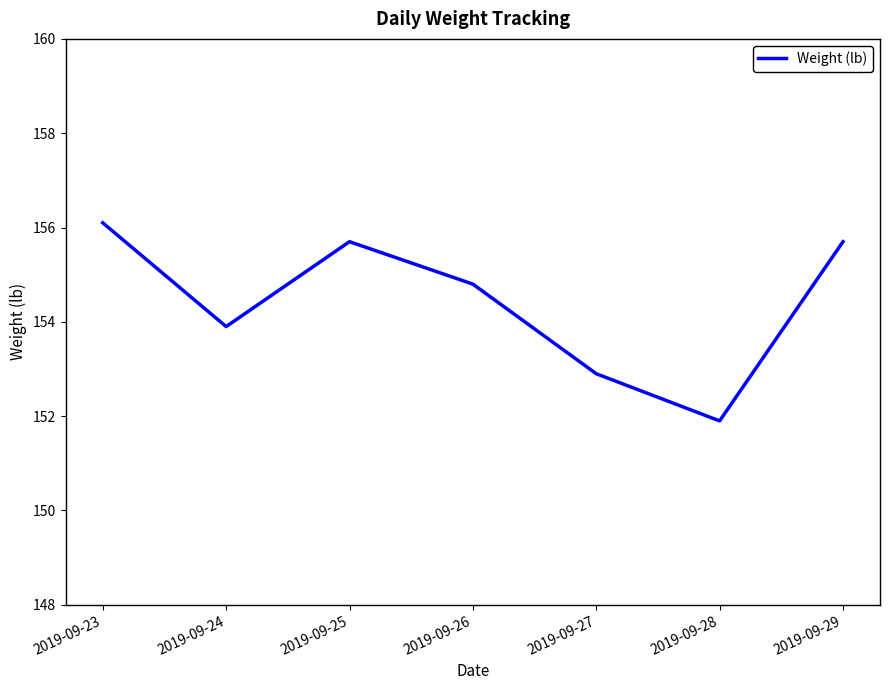

Is this an area chart (filled region under the line)?

No